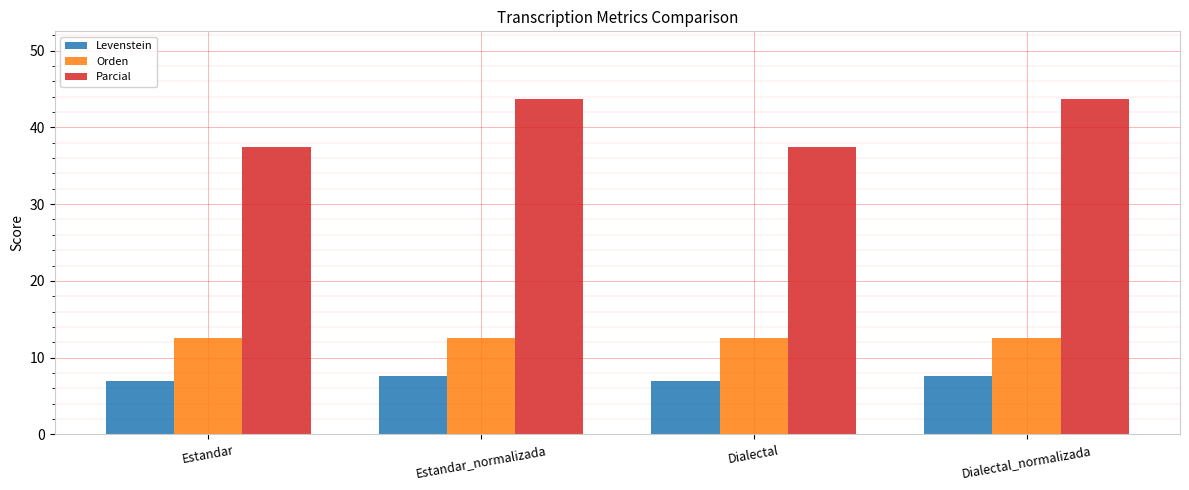

Reading left to right, list all the values displayed in this chart.

Levenstein: 6.9	7.6	6.9	7.6
Orden: 12.5	12.5	12.5	12.5
Parcial: 37.5	43.8	37.5	43.8